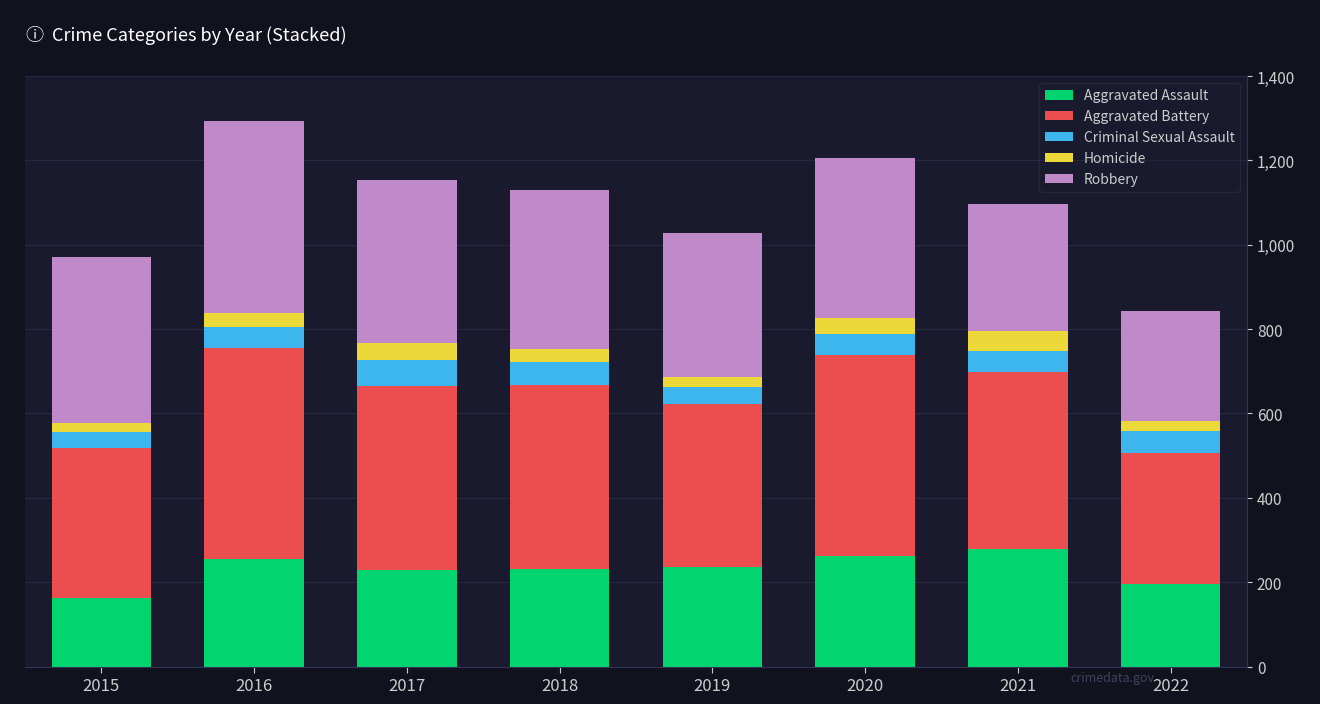

What are all the series names shown in the legend?

Aggravated Assault, Aggravated Battery, Criminal Sexual Assault, Homicide, Robbery